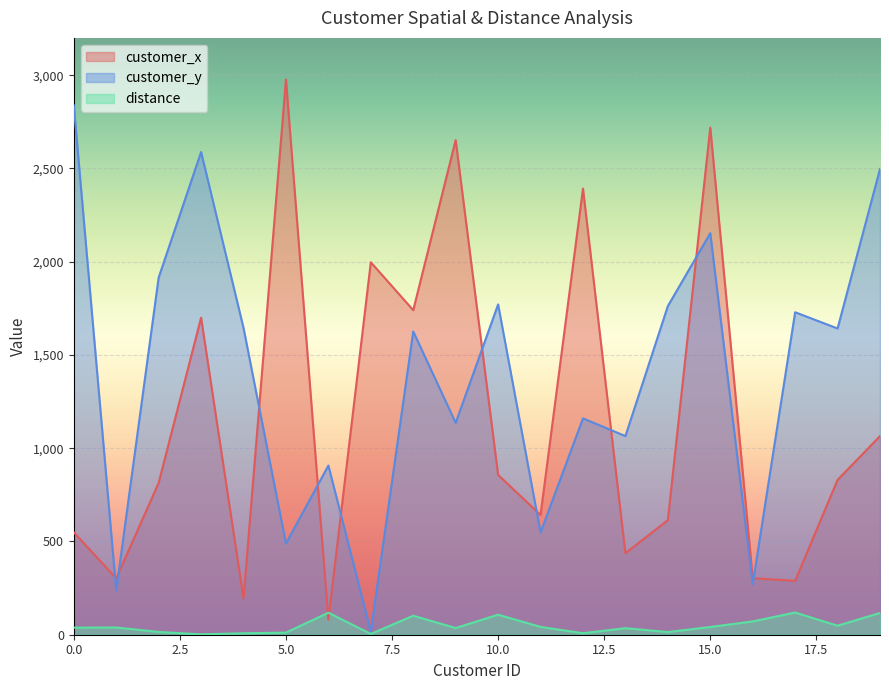

How many interior local peaks does the distance series have?

6